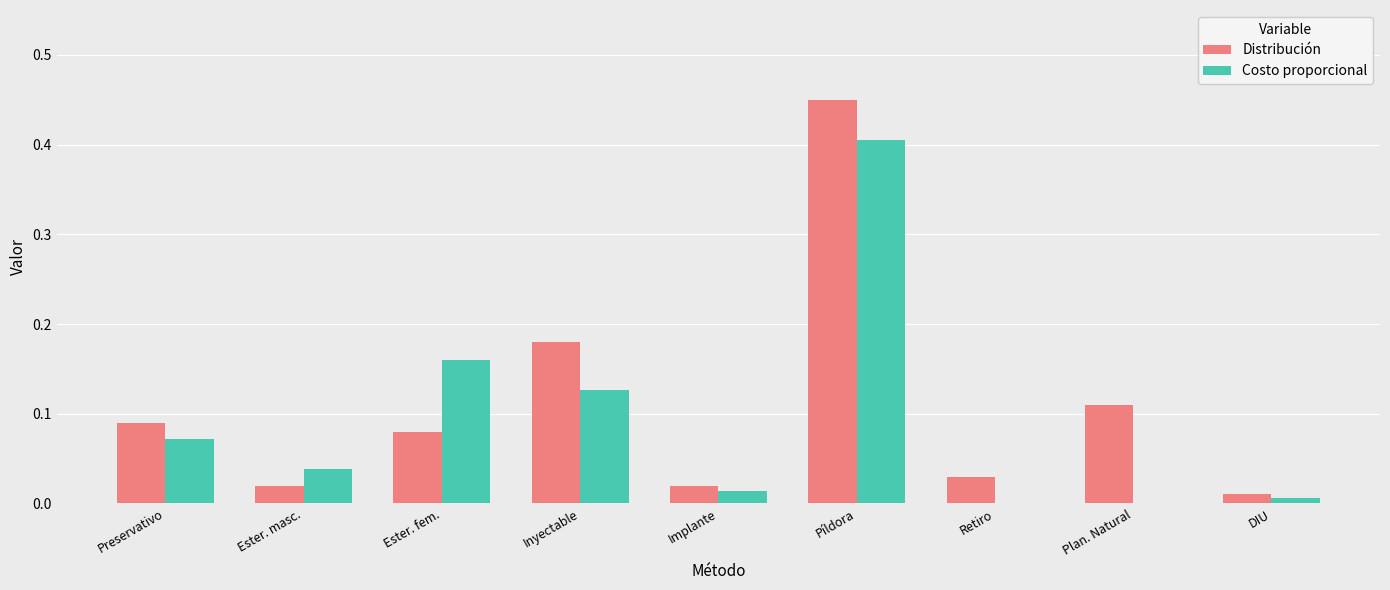

Read the Costo proporcional value at Píldora.

0.4